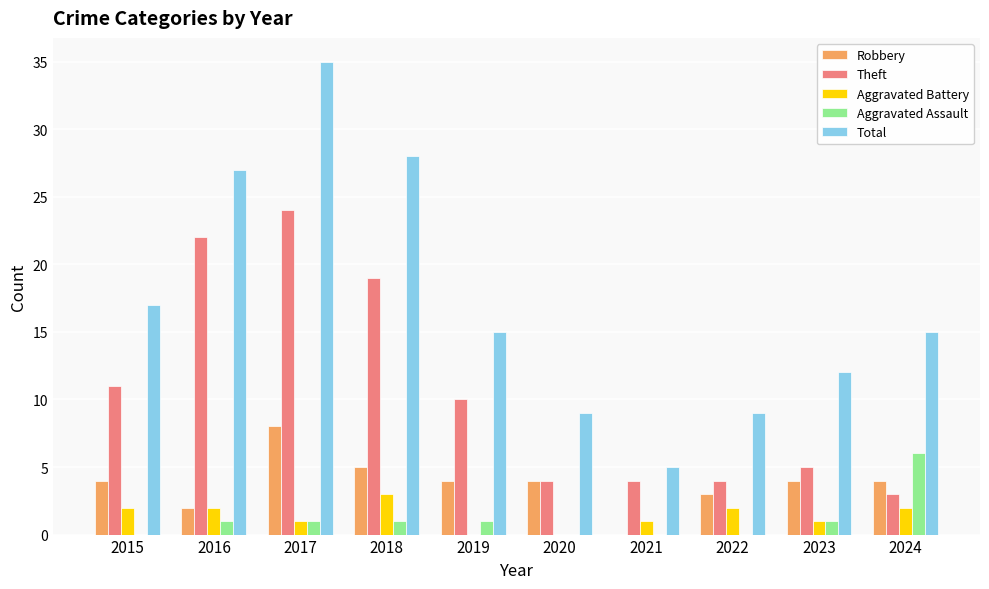

The value of Aggravated Battery at 2018 is 1. True or false?

False